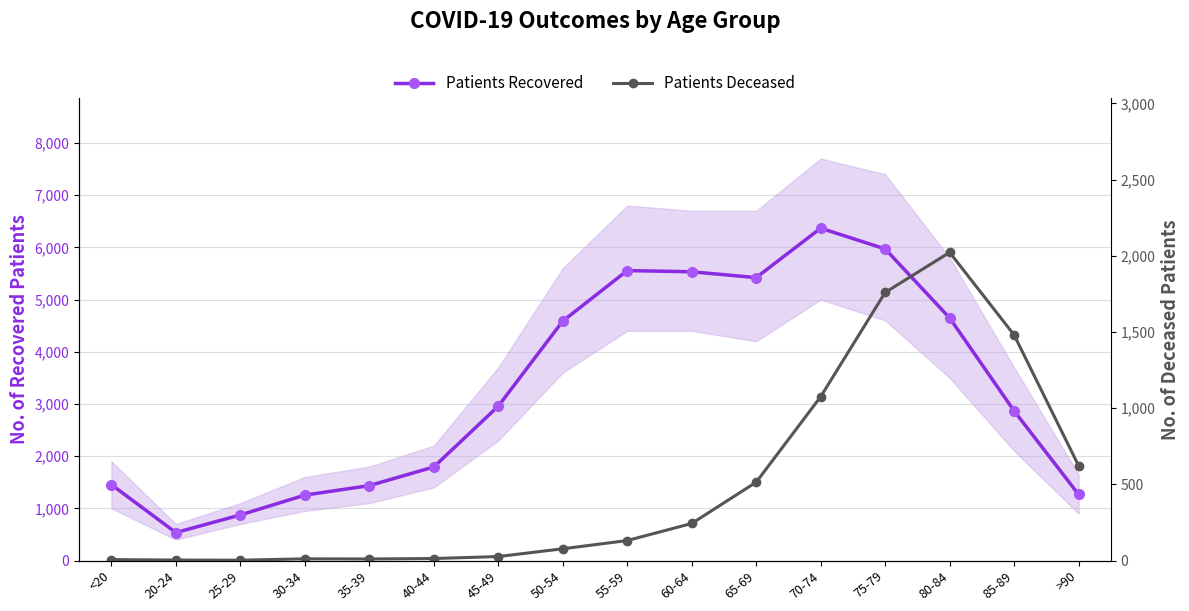

Is it true that Patients Deceased equals 77 at 50-54?

True